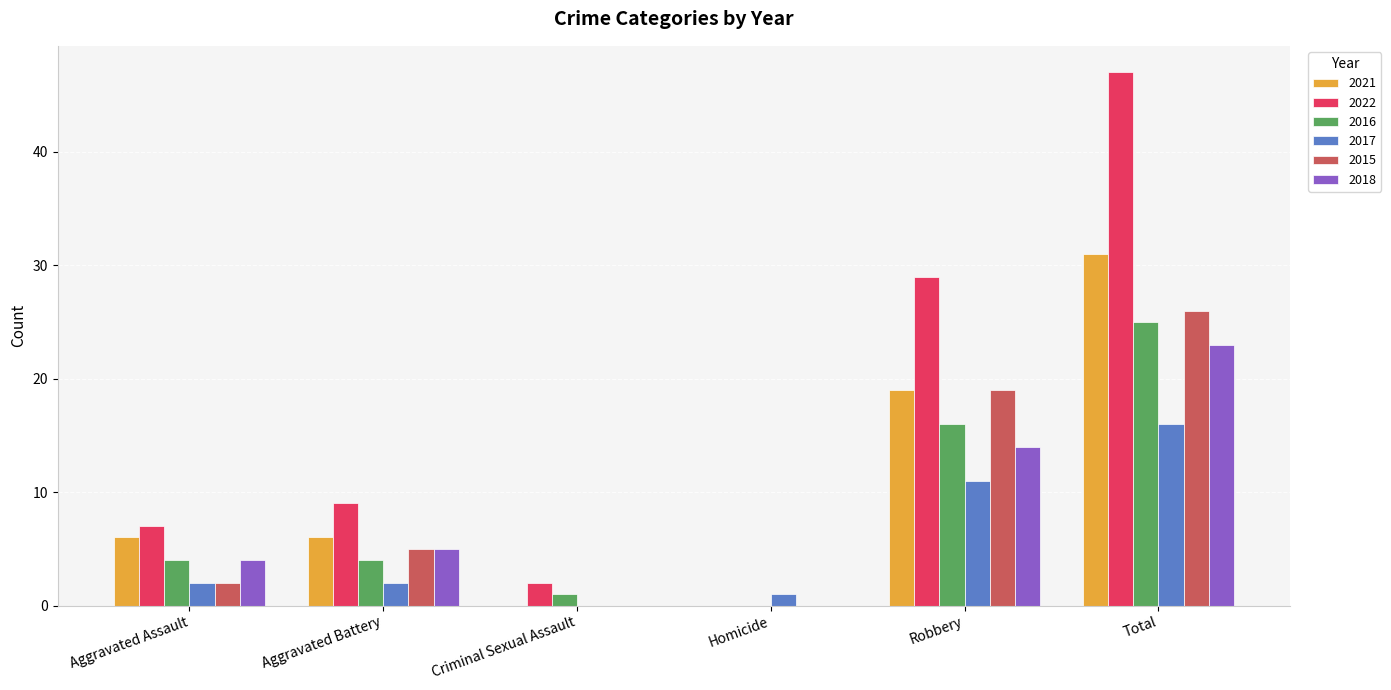

Between Aggravated Assault and Total, which series saw the biggest shift?

2022